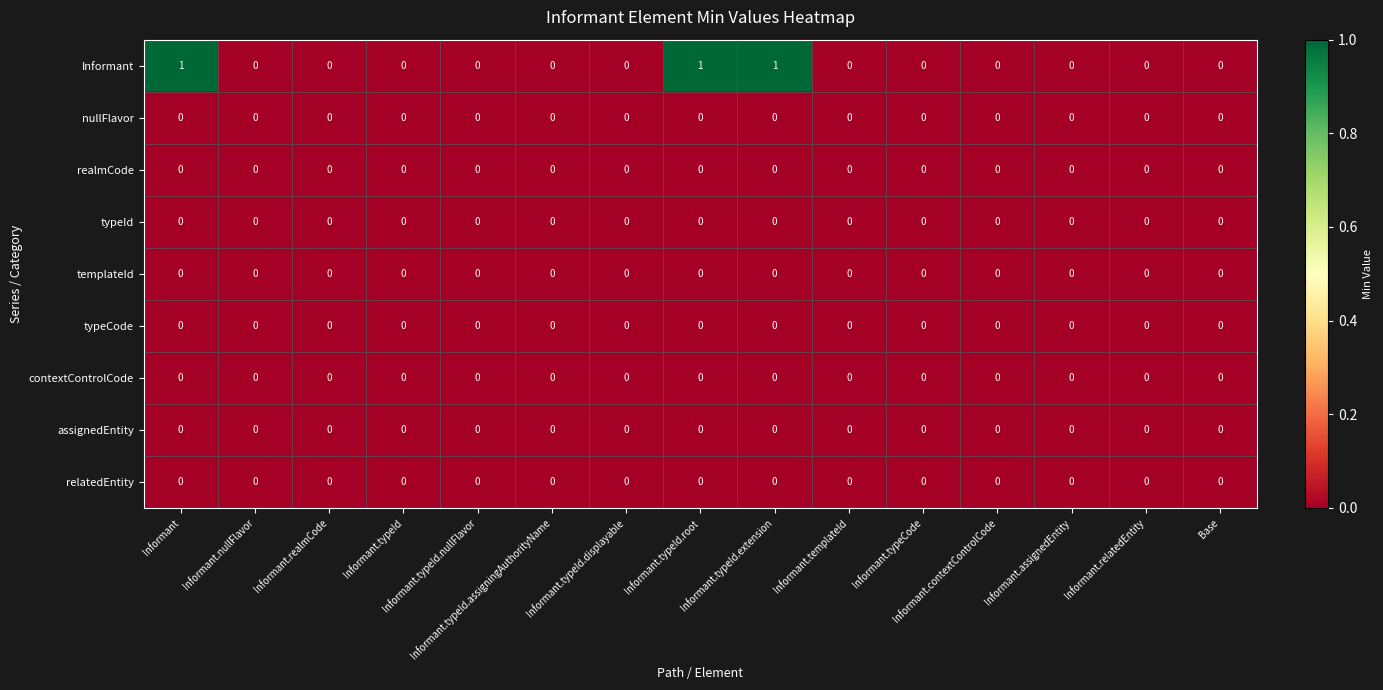

At how many categories does at least one series exceed 0?

3